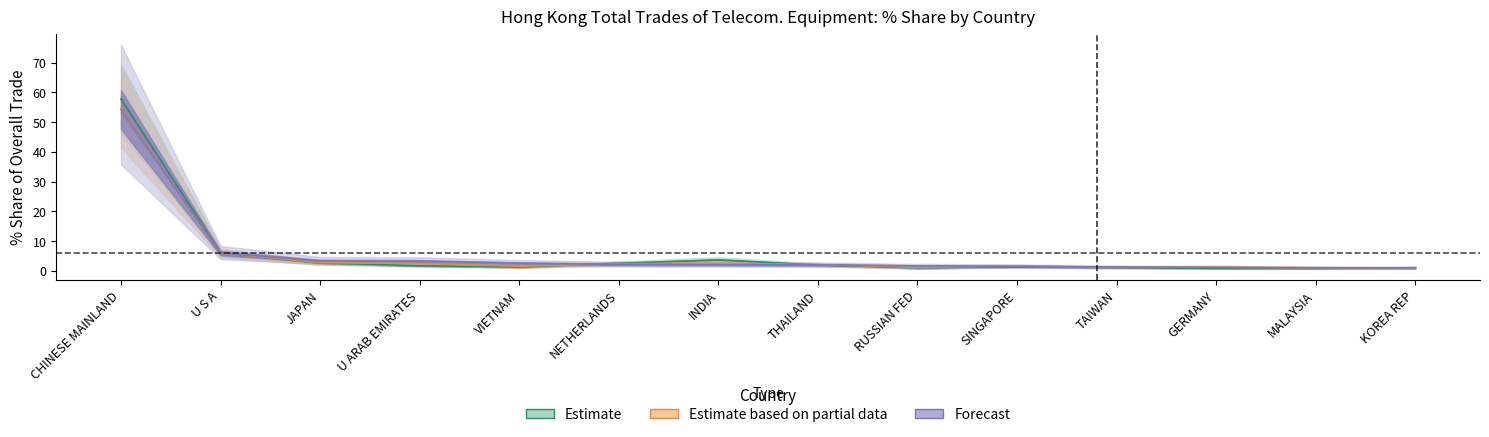

Reading left to right, transcribe all the data shown in this chart.

201712_pct: 57.7	6.1	2.6	1.8	1.3	2.6	3.7	2.0	1.0	1.4	1.2	0.9	0.9	1.1
201812_pct: 54.5	6.0	2.7	2.5	1.6	2.4	2.6	2.1	1.2	1.6	1.2	1.3	1.0	1.0
201905_pct: 54.3	6.0	3.4	3.3	2.6	2.2	2.1	2.0	1.7	1.6	1.3	1.2	1.1	1.0